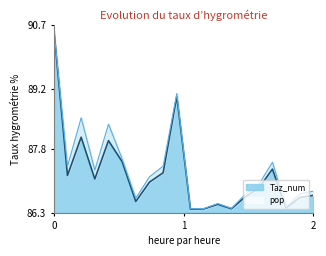

Count the number of categories in the chart.

20